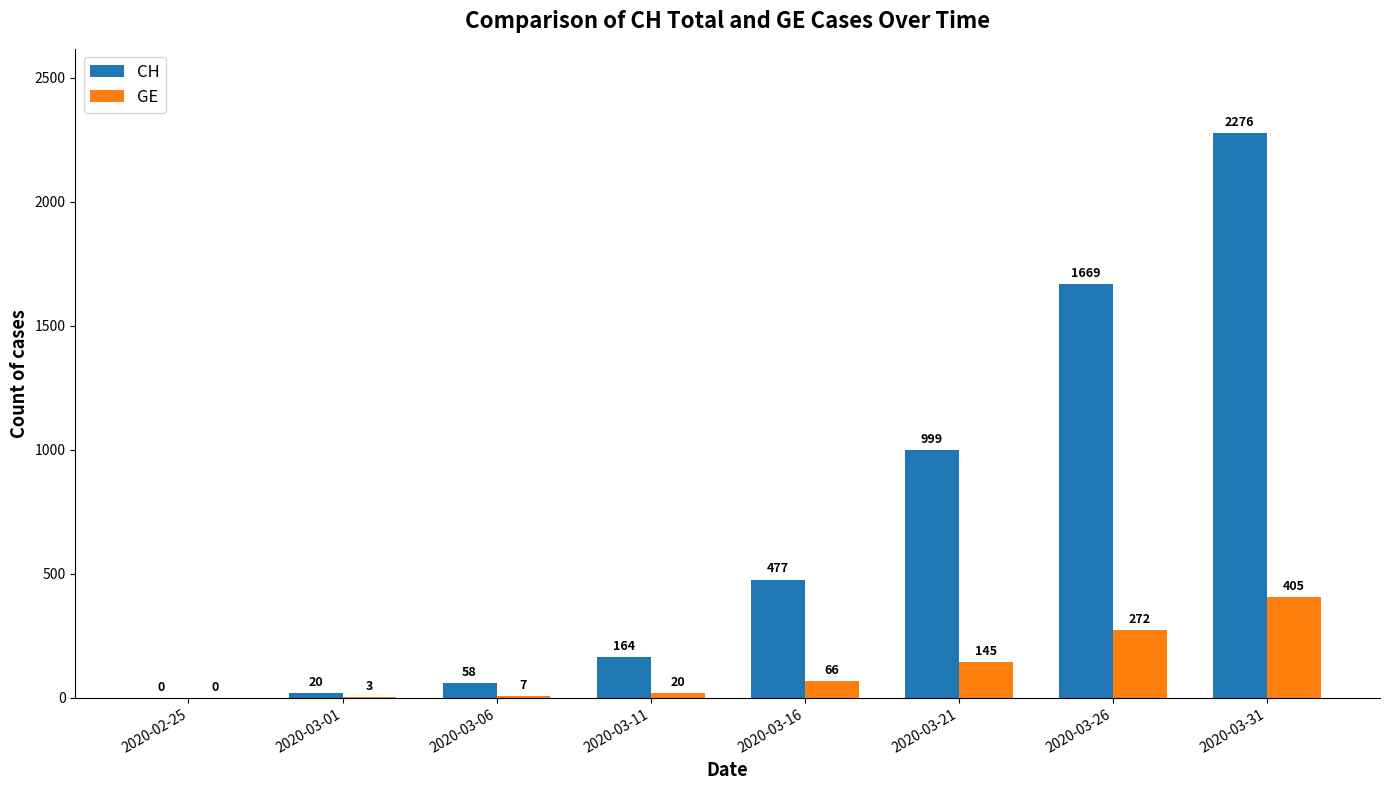

What is the maximum value shown in the chart?

2276